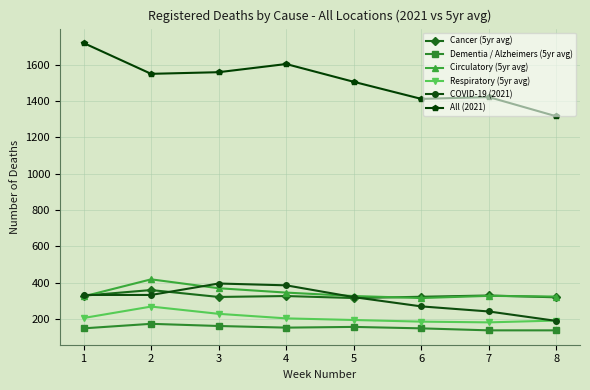

Where does the Respiratory (5yr avg) series first go above 203?

1